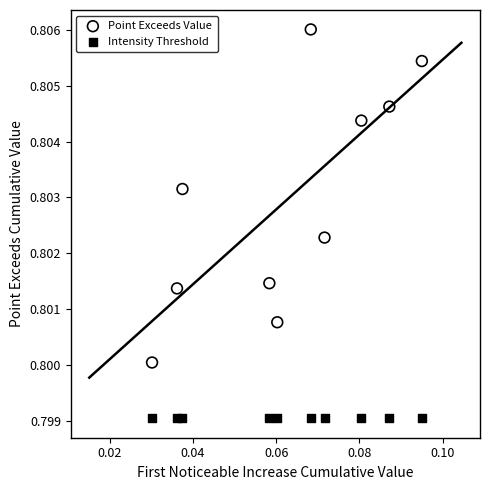

Which series contains the highest Y value?

Point Exceeds Value